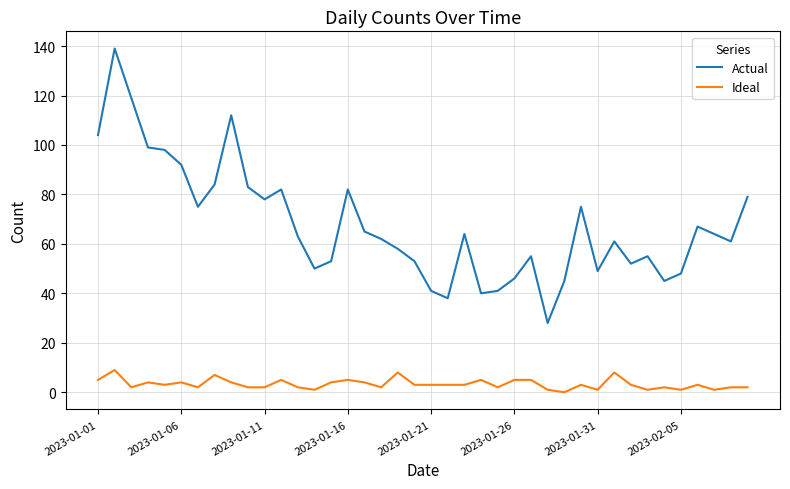

How many distinct data groups are displayed?

2